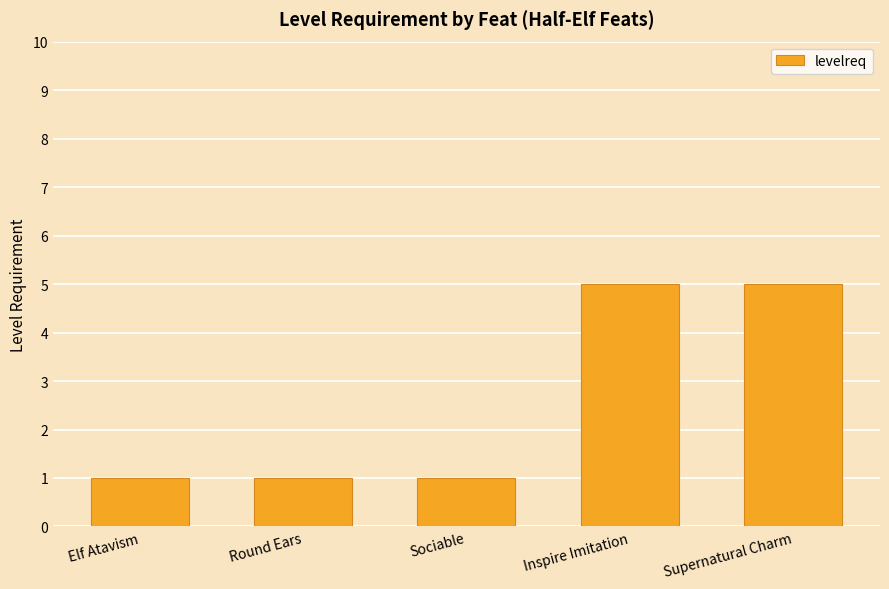

Count the values in the range 1 to 5.

5